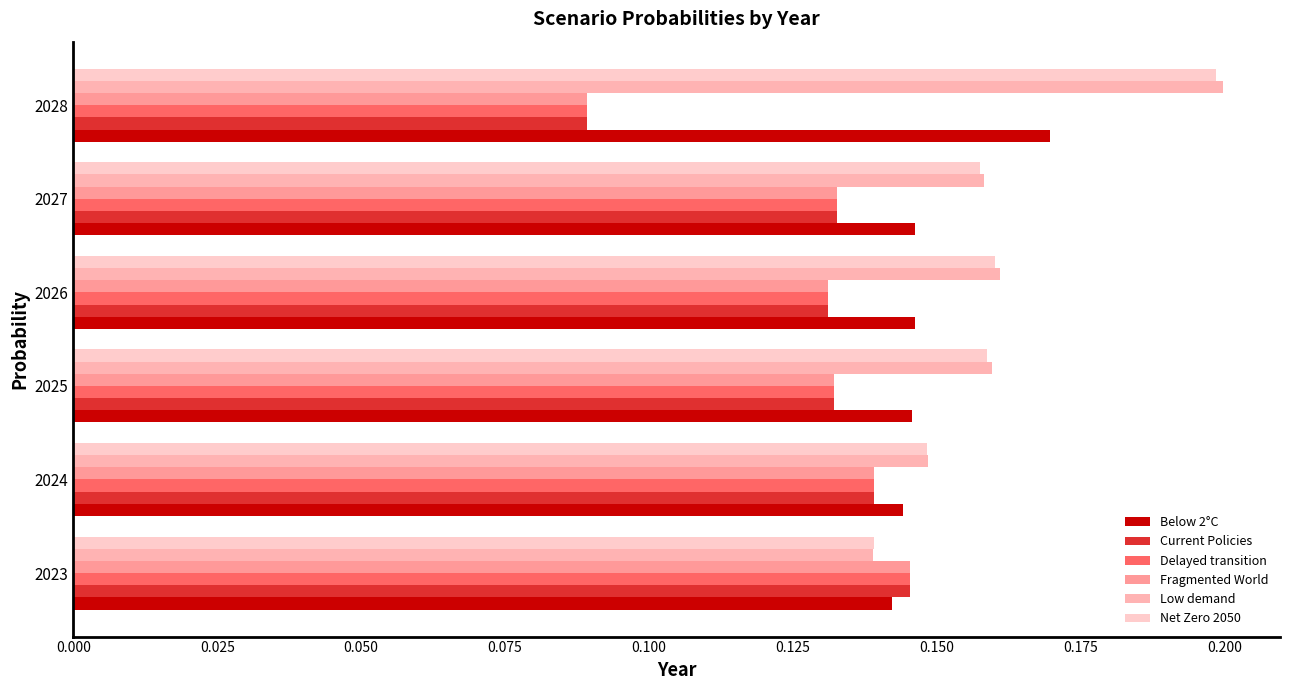

What is the sum of all Low demand values?

1.0